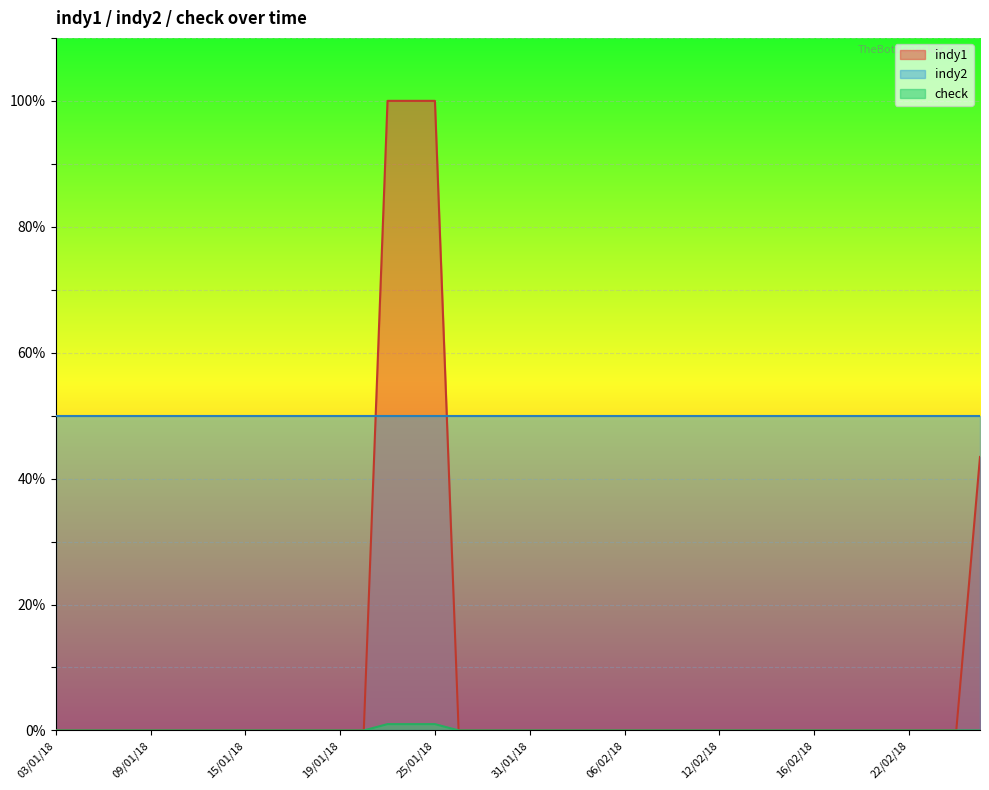

Which series ends up on top after the final intersection of indy2 and indy1?

indy2